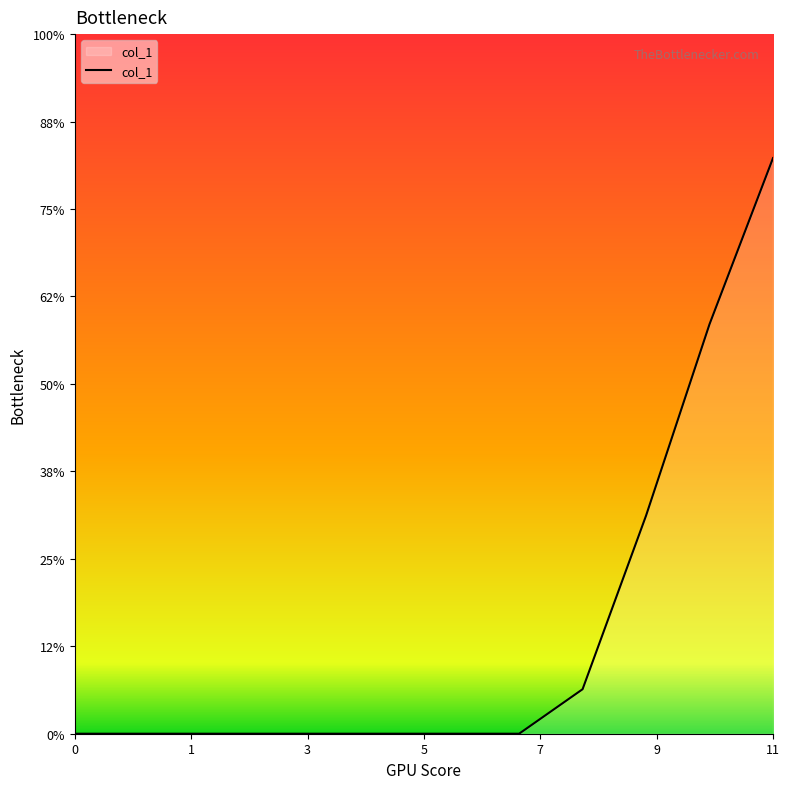

List the labels in order of value, largest first.

11, 10, 9, 8, 0, 1, 2, 3, 4, 5, 6, 7